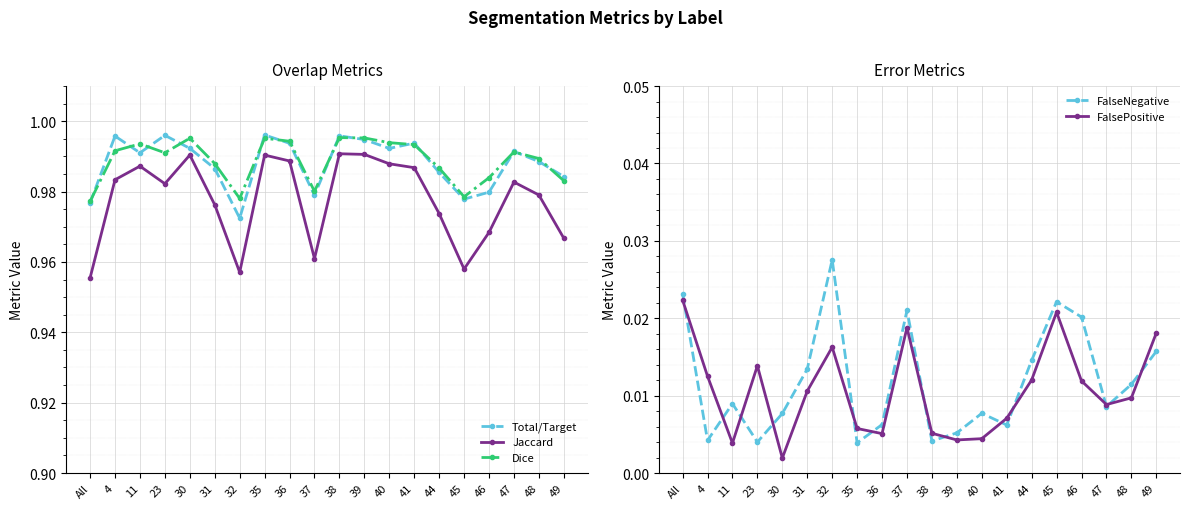

In Dice, how many points are lower than both neighbors (excluding endpoints)?

4